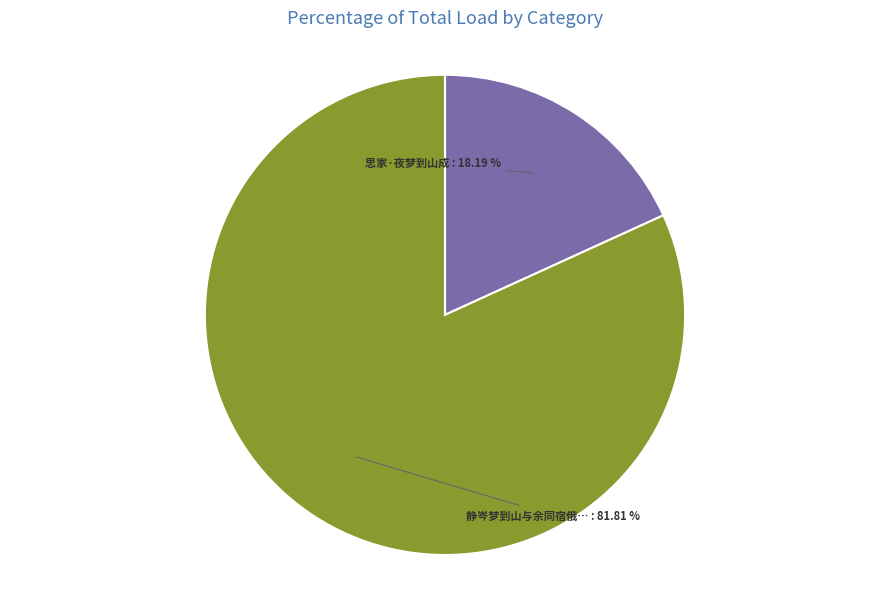

Between 思家·夜梦到山成 and 静岑梦到山与余同宿俄…, which is larger?

静岑梦到山与余同宿俄…